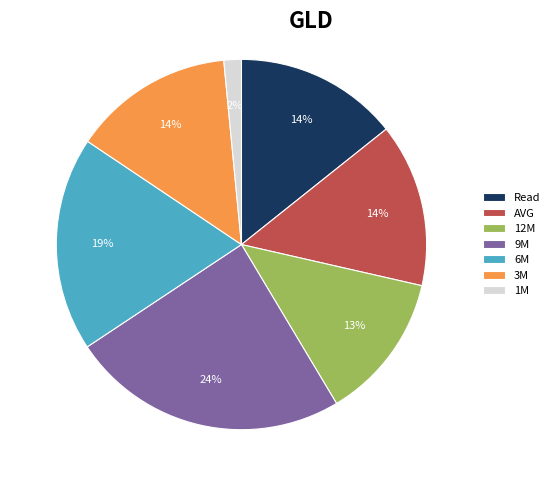

What is the smallest slice in the pie chart?

1M